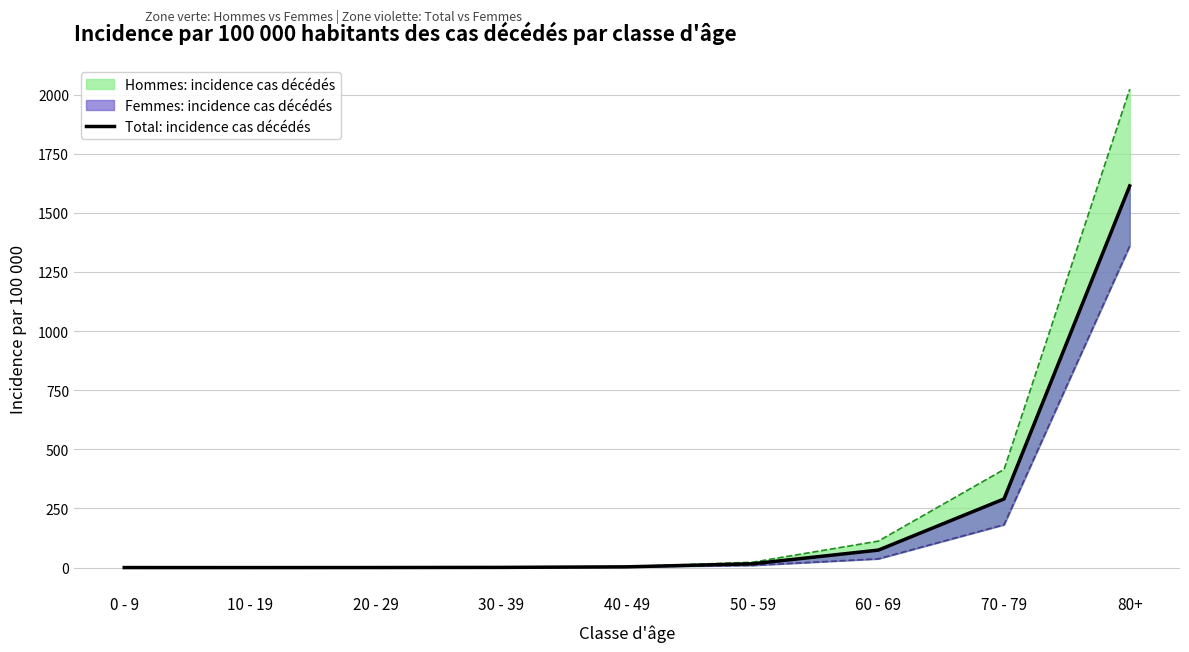

The chart shows a value of 0.1 at 10 - 19. True or false?

True